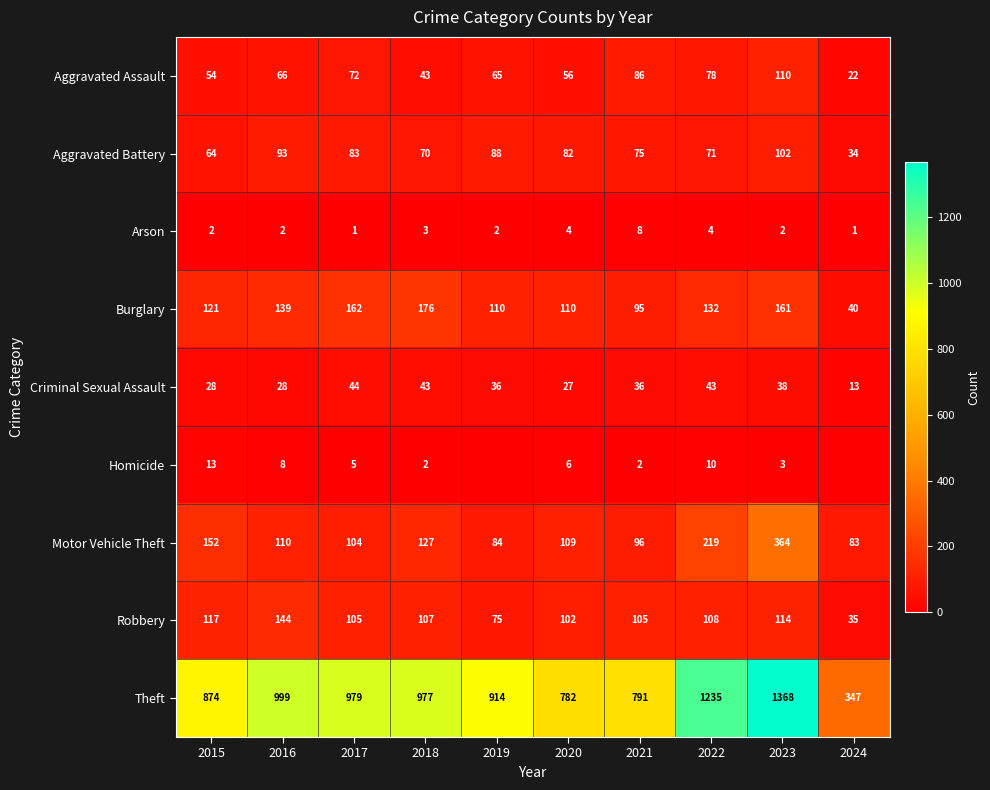

What is the difference between the second highest and minimum values in the Theft series?

888